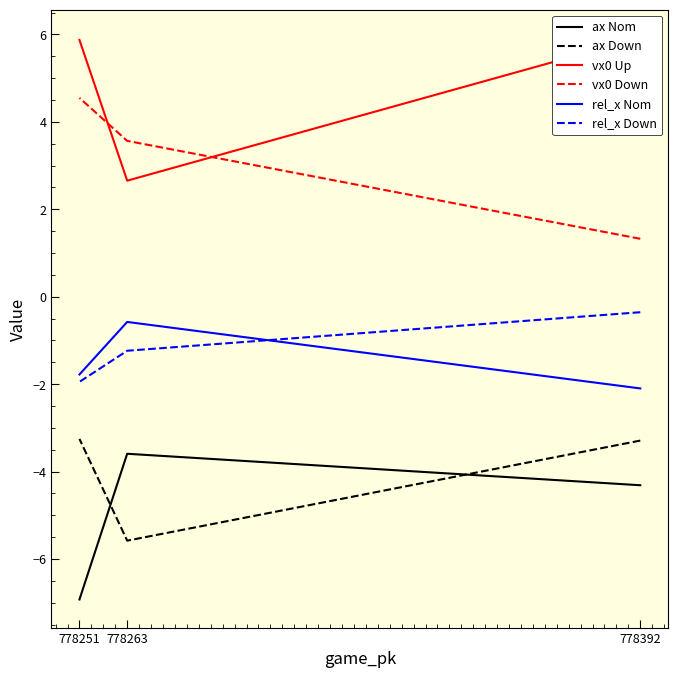

What is the difference between the maximum and second lowest values in the ax Nom series?

0.7